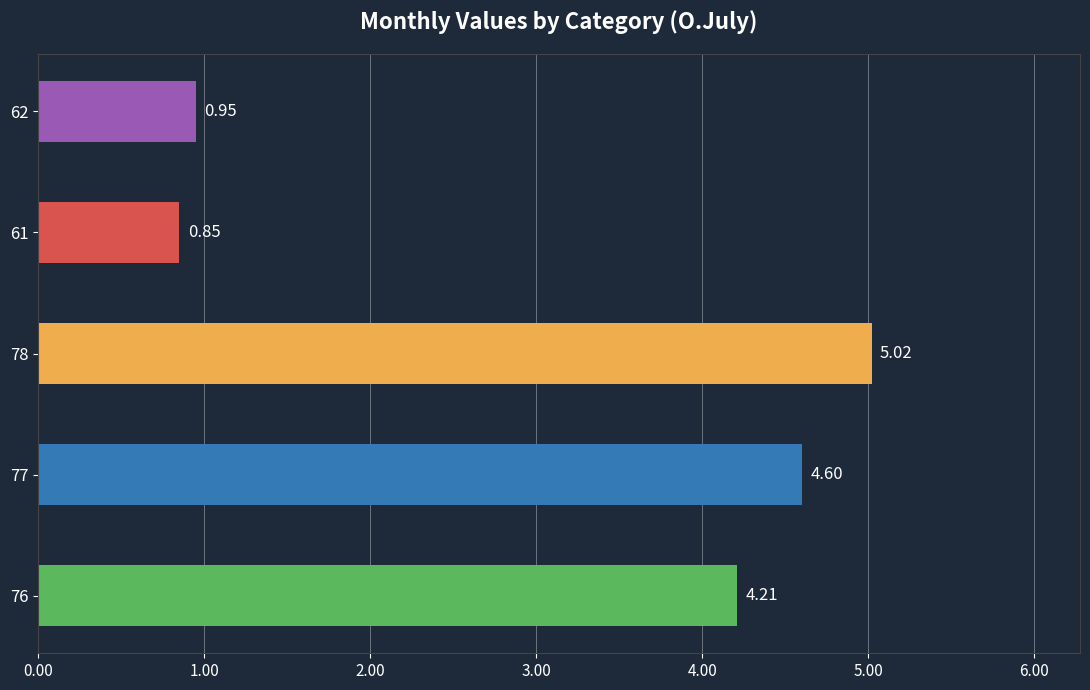

How many distinct data groups are displayed?

1